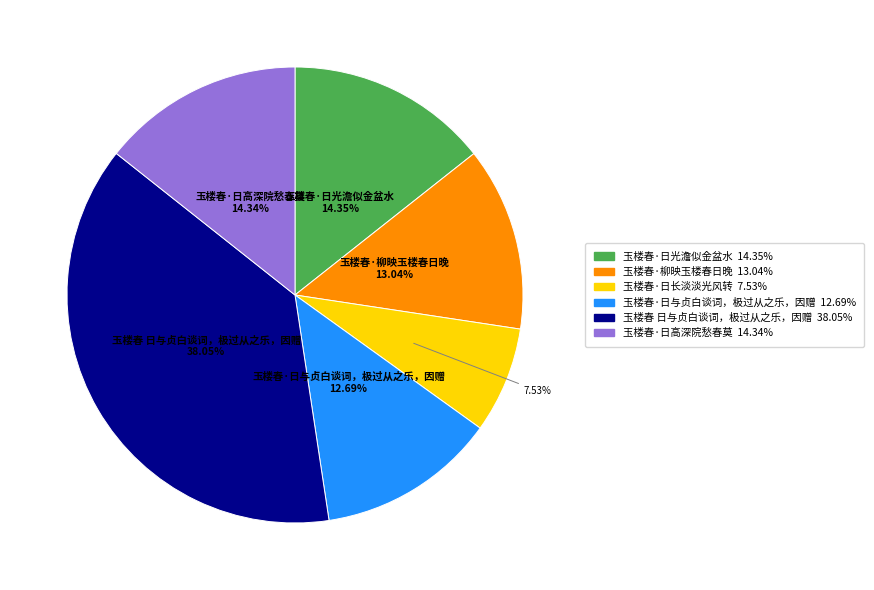

To the nearest percent, what portion does 玉楼春·日与贞白谈词，极过从之乐，因赠 represent?

13%